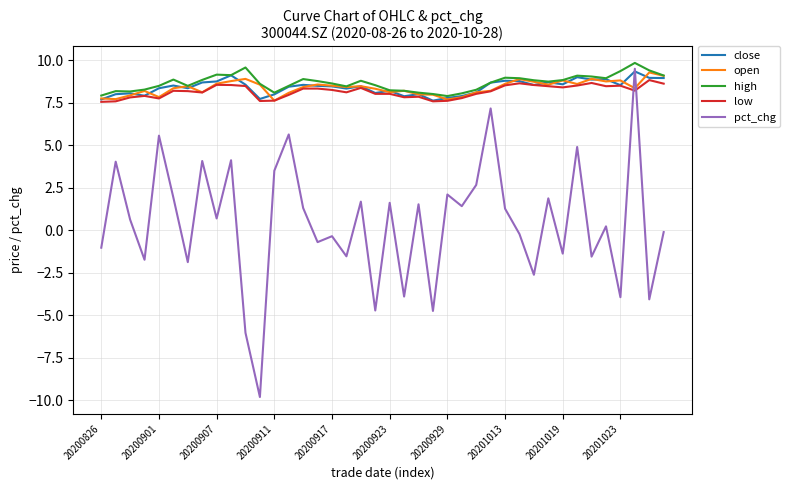

What is the greatest value displayed?

9.8